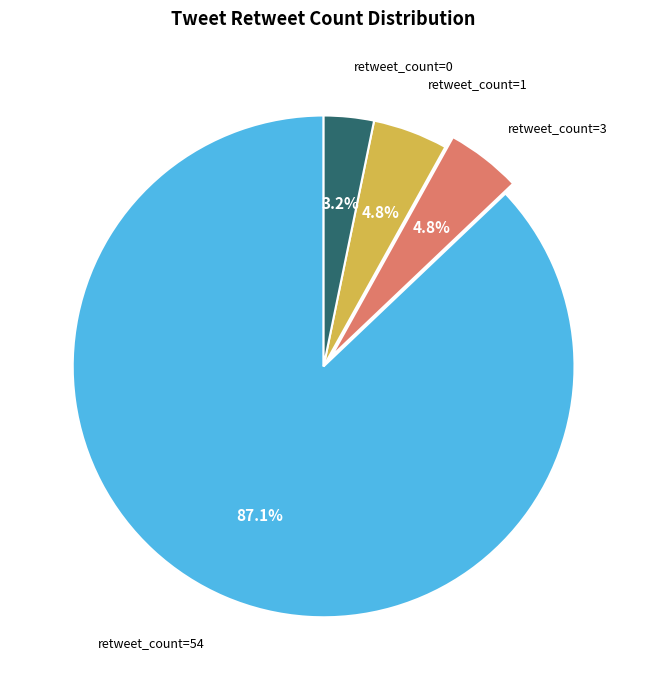

What is the smallest slice in the pie chart?

retweet_count=0